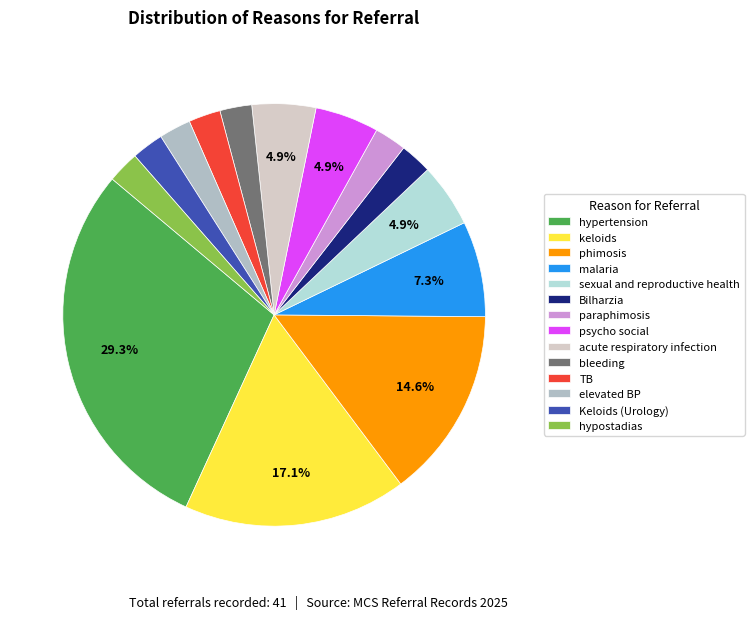

How many segments does this pie chart have?

14